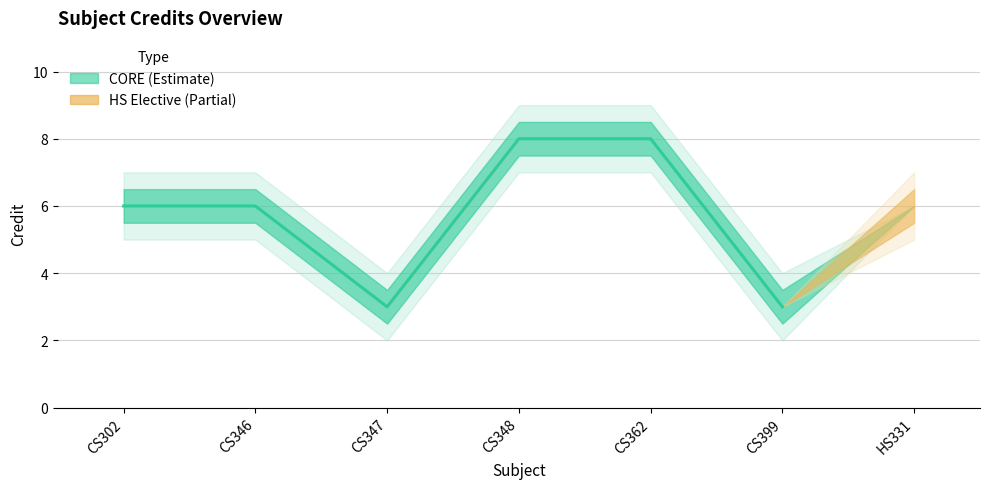

Reading left to right, extract all data points from this chart.

Credit: 6	6	3	8	8	3	6
Credit_upper: 7	7	4	9	9	4	7
Credit_lower: 5	5	2	7	7	2	5